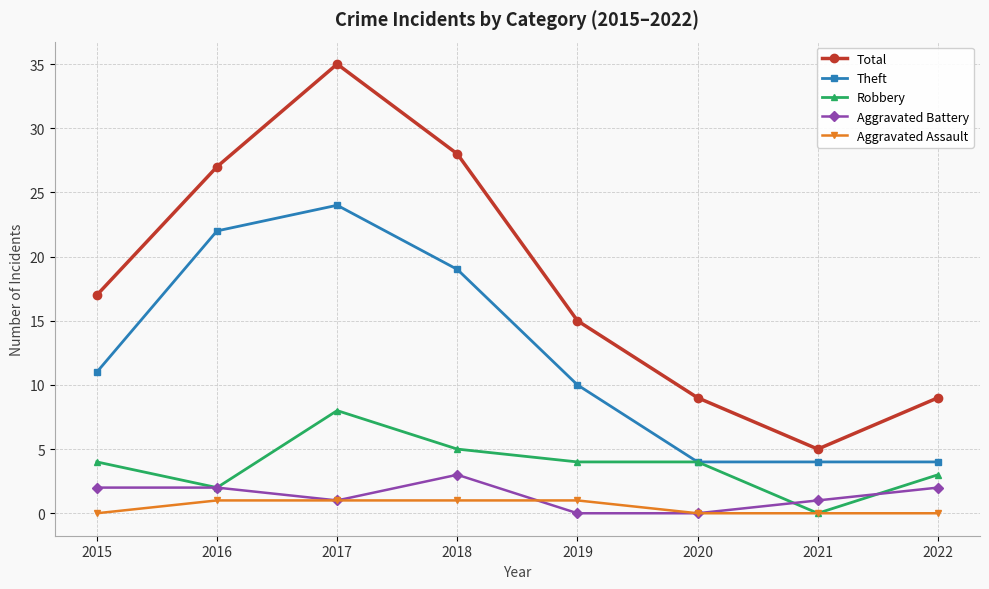

True or false: Aggravated Assault and Aggravated Battery intersect in this chart.

True